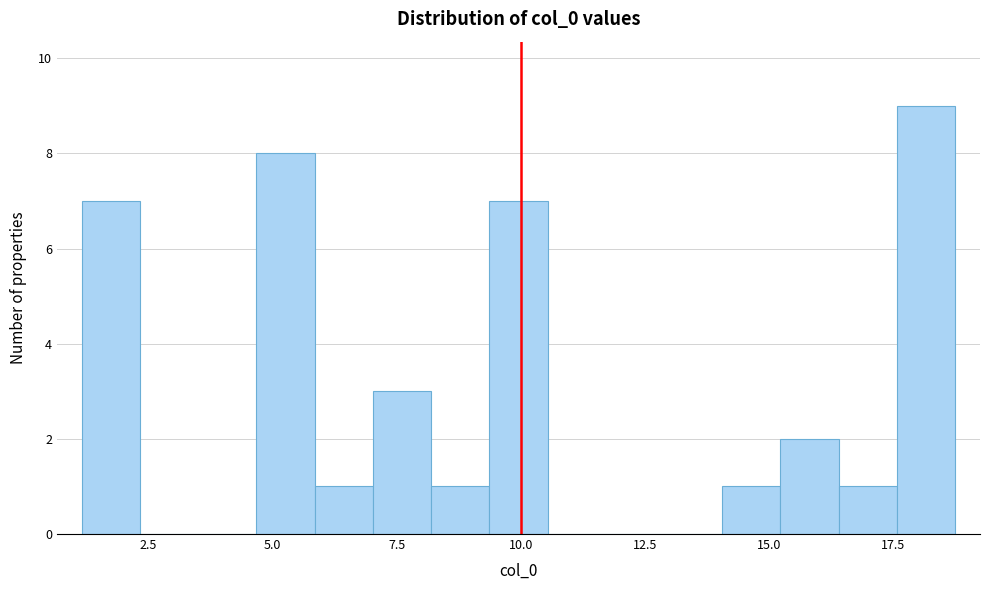

Read against the x-axis, roughly where is the centre of the tallest bar?

18.0